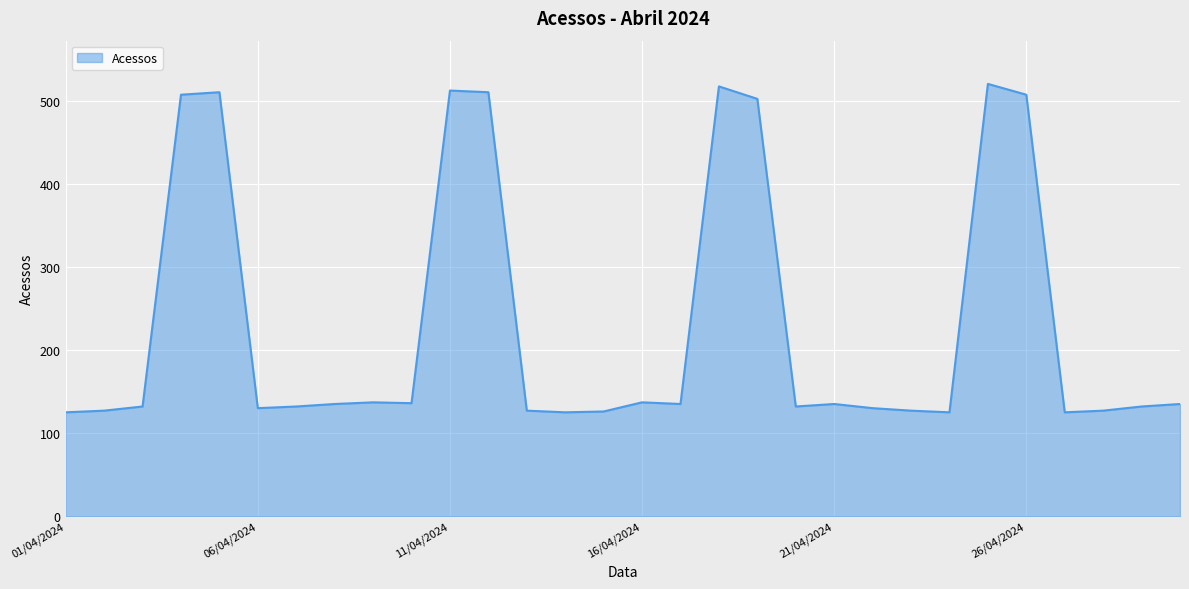

What is the minimum value shown in the chart?

125